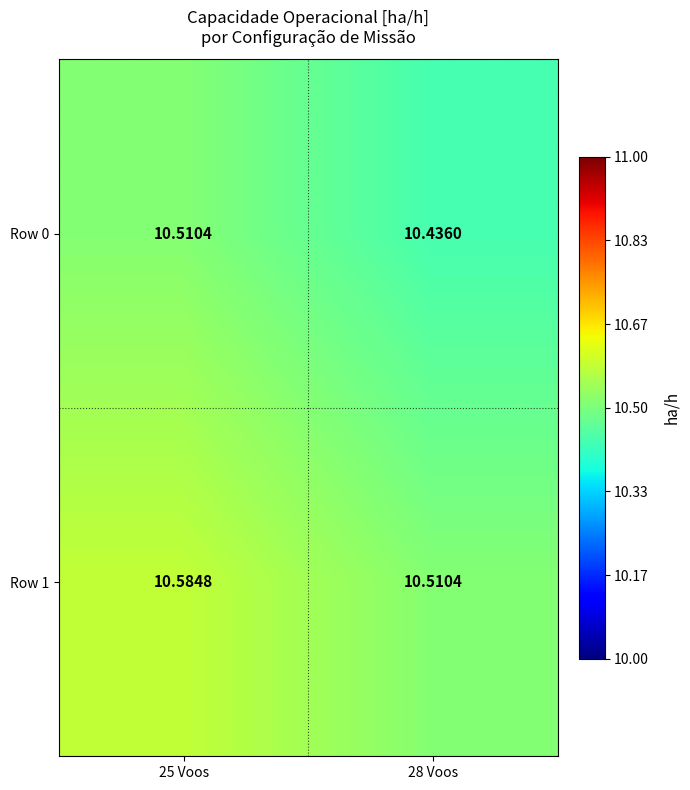

At how many categories does at least one series exceed 10?

2